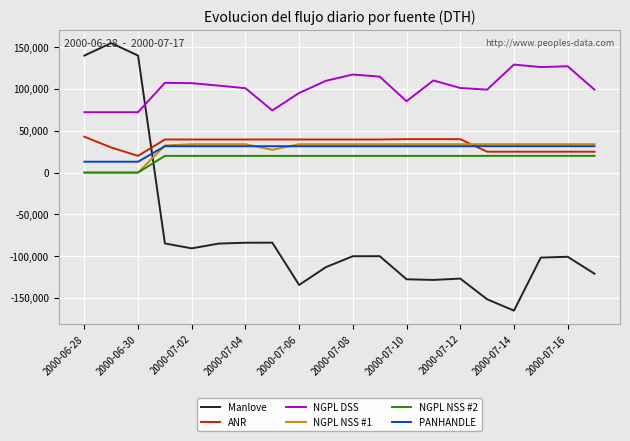

What is the maximum value shown in the chart?

155000